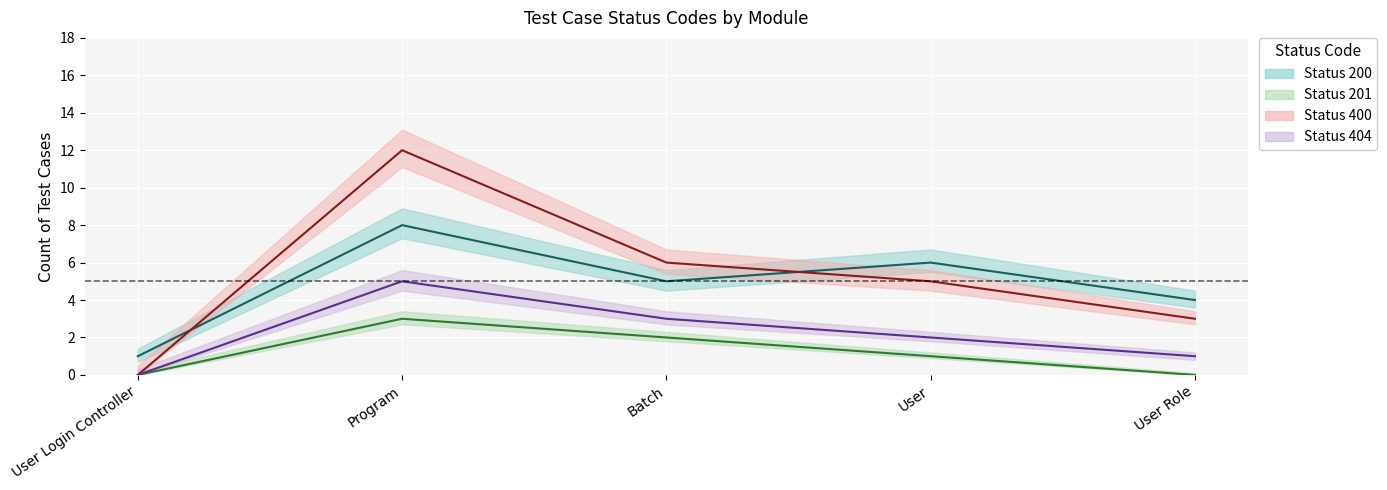

Reading left to right, what are all the values shown in this chart?

Status 200 (mean): User Login Controller=1	Program=8	Batch=5	User=6	User Role=4
Status 201 (mean): User Login Controller=0	Program=3	Batch=2	User=1	User Role=0
Status 400 (mean): User Login Controller=0	Program=12	Batch=6	User=5	User Role=3
Status 404 (mean): User Login Controller=0	Program=5	Batch=3	User=2	User Role=1